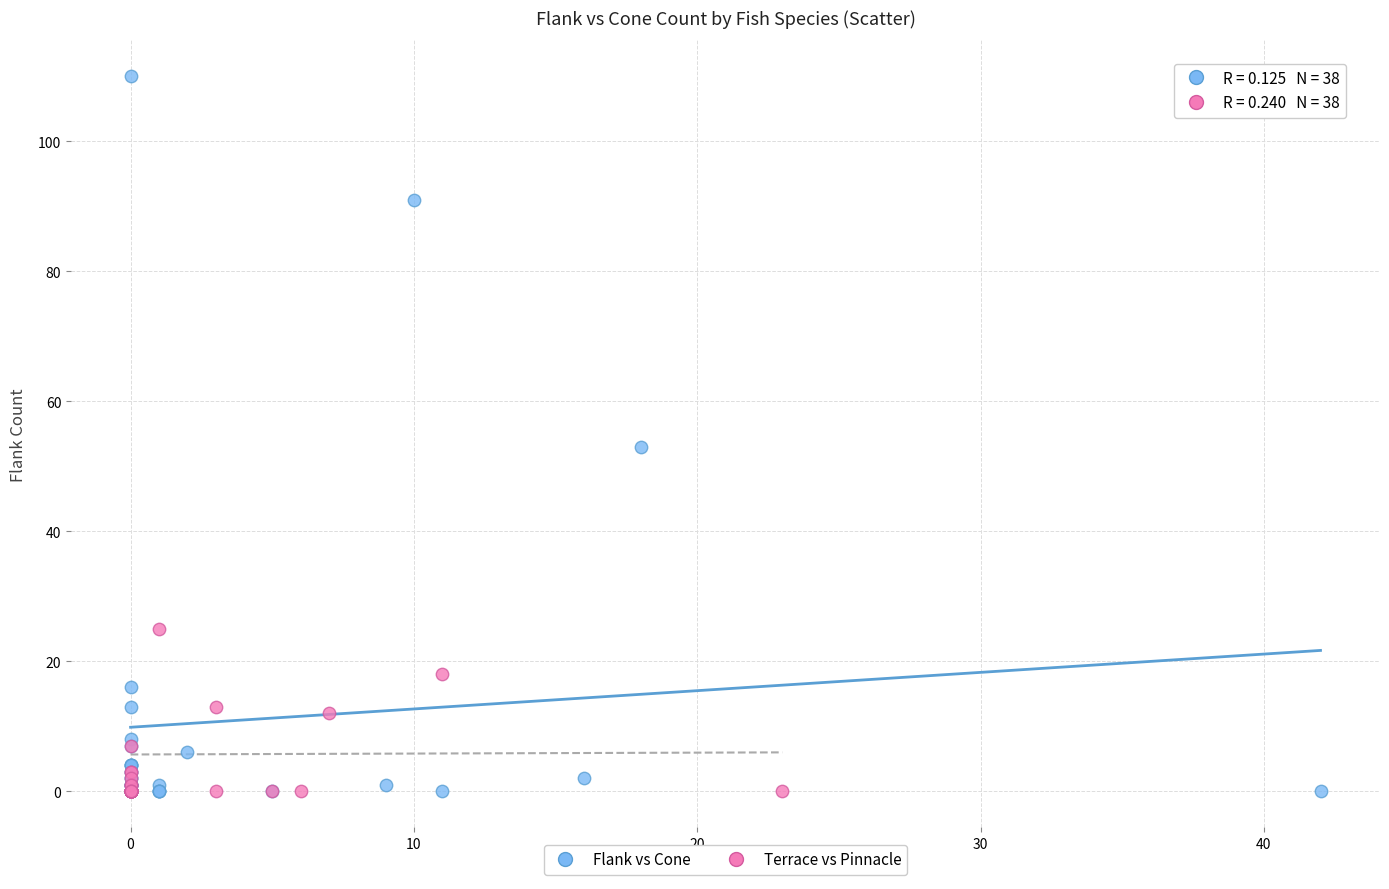

Which series contains the highest Y value?

Flank vs Cone